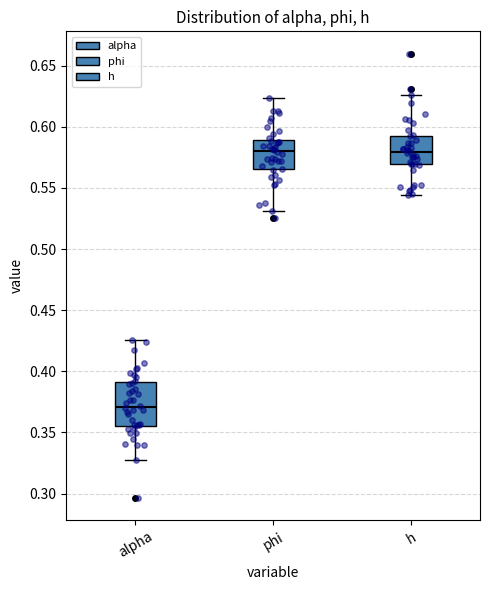

Reading left to right, read every box against the y-axis: the position of its median line, the range the box covers, and the ends of its whiskers. The values are not printed on the chart, so give them approximately, as read against the axis.

alpha: median 0.370, box 0.355 to 0.390, whiskers 0.325 to 0.425
phi: median 0.580, box 0.565 to 0.590, whiskers 0.530 to 0.625
h: median 0.580, box 0.570 to 0.595, whiskers 0.545 to 0.625